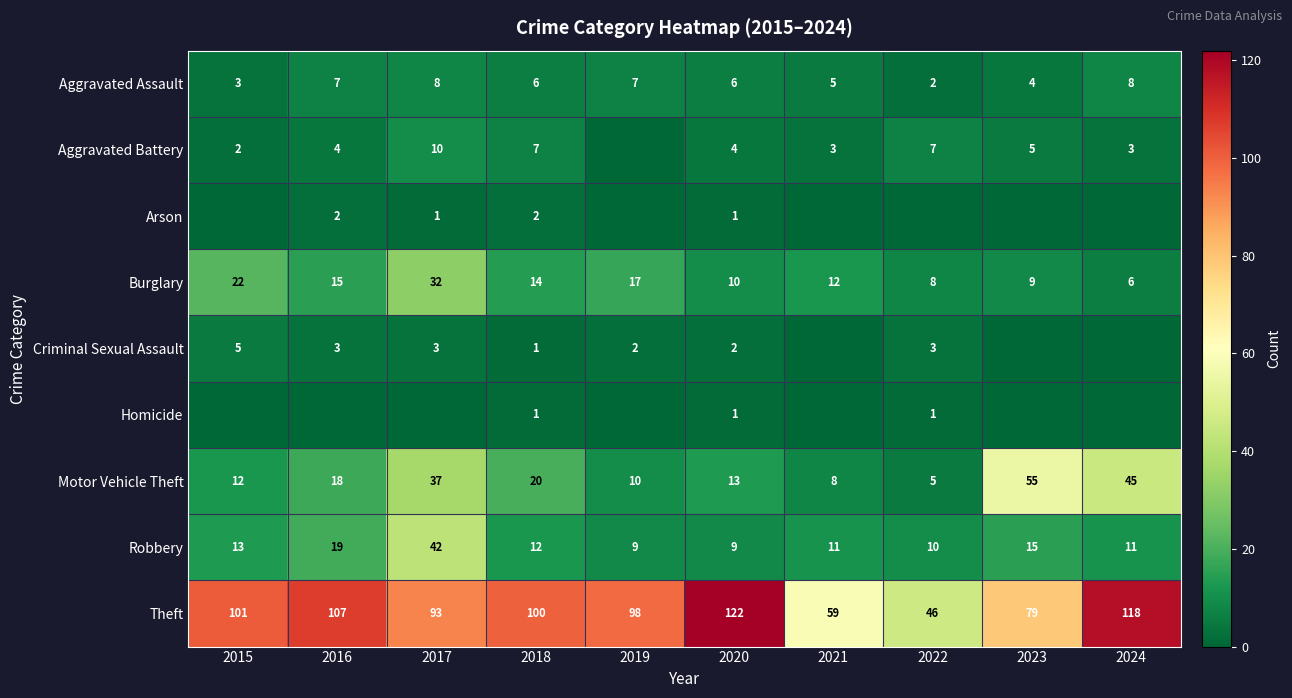

Which category has the lowest value in the Motor Vehicle Theft series?

2022